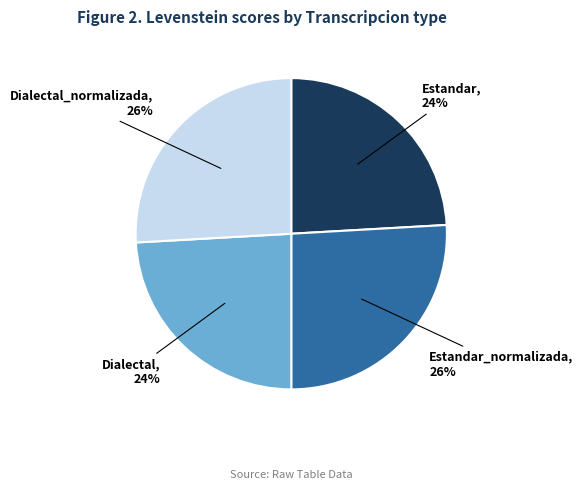

To the nearest percent, what portion does Dialectal_normalizada represent?

26%